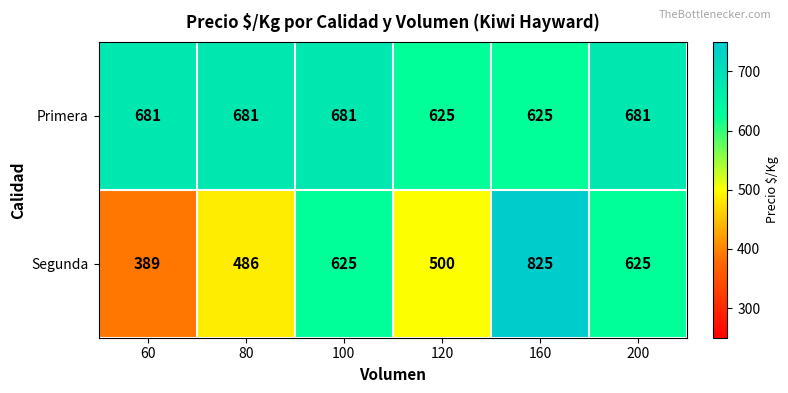

What is the greatest value displayed?

825